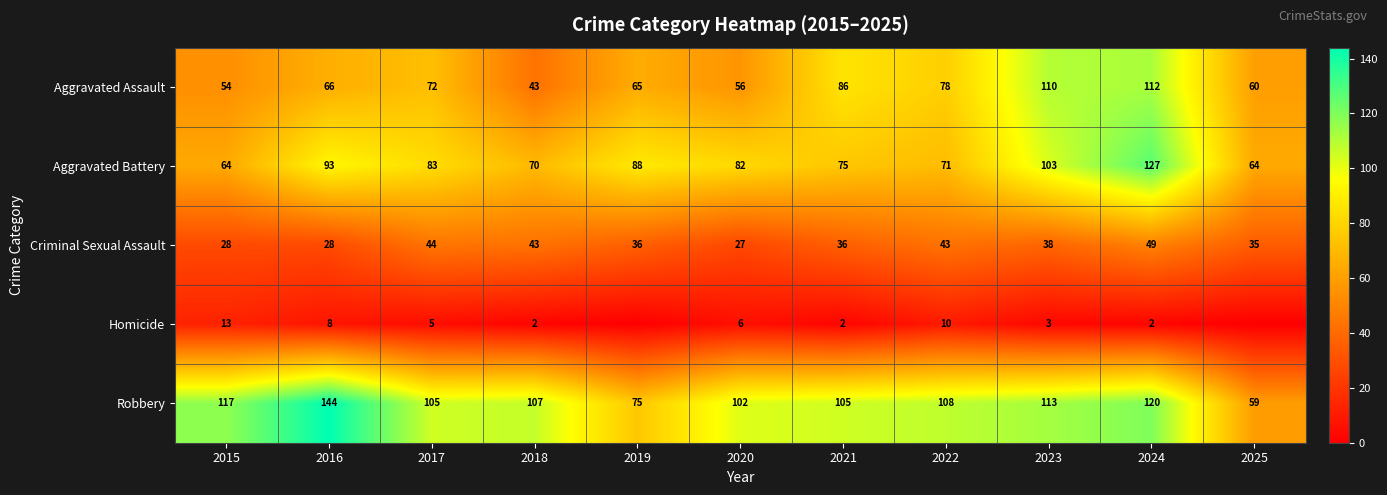

At which label is Aggravated Battery closest to 95?

2016